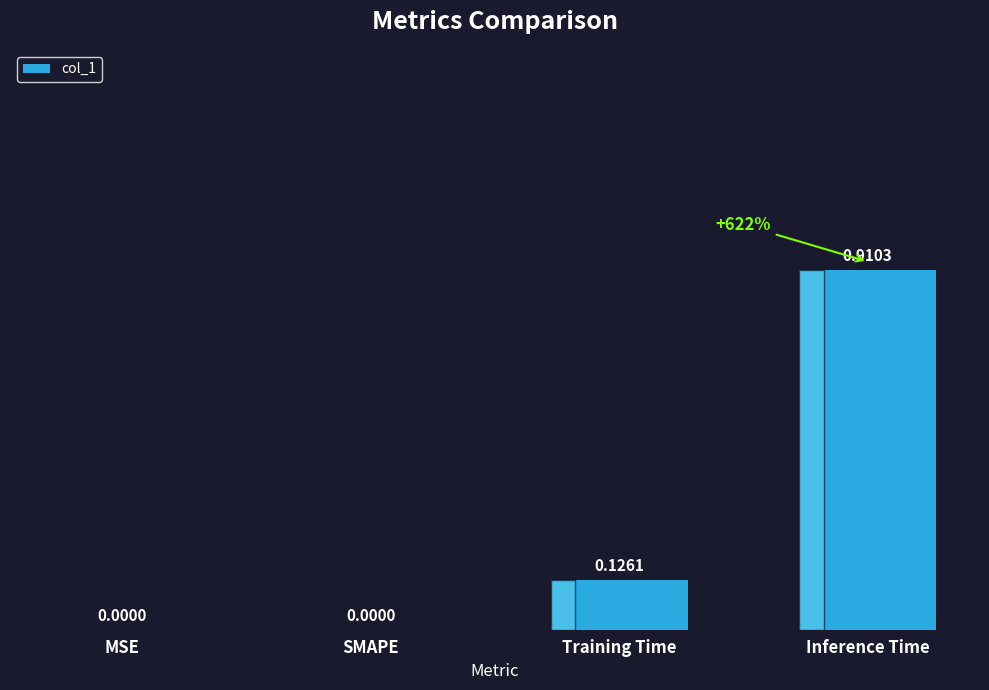

Between Training Time and Inference Time, which is larger?

Inference Time